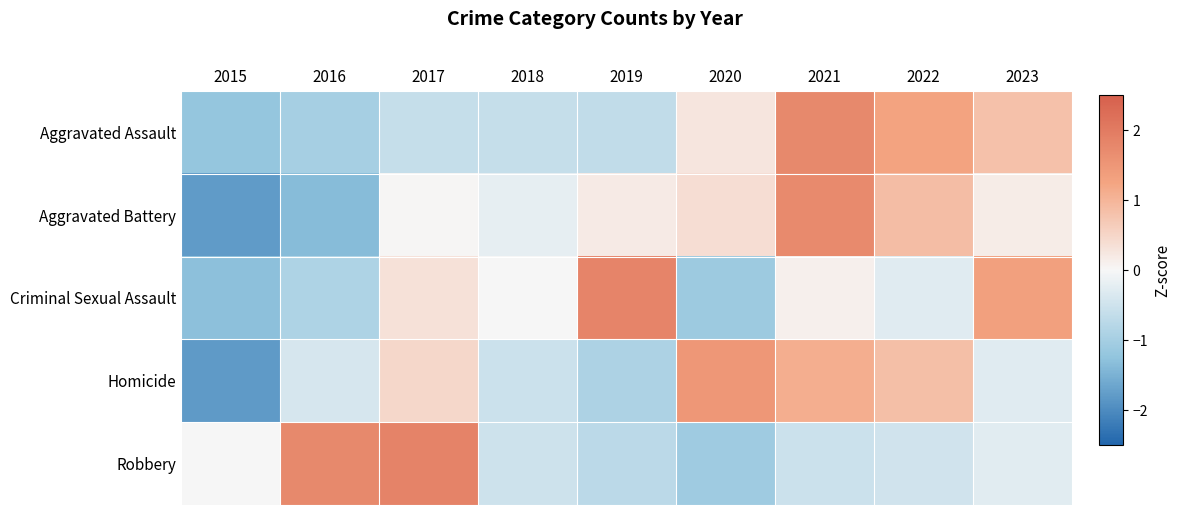

Which series has the largest range (max minus min)?

Aggravated Battery